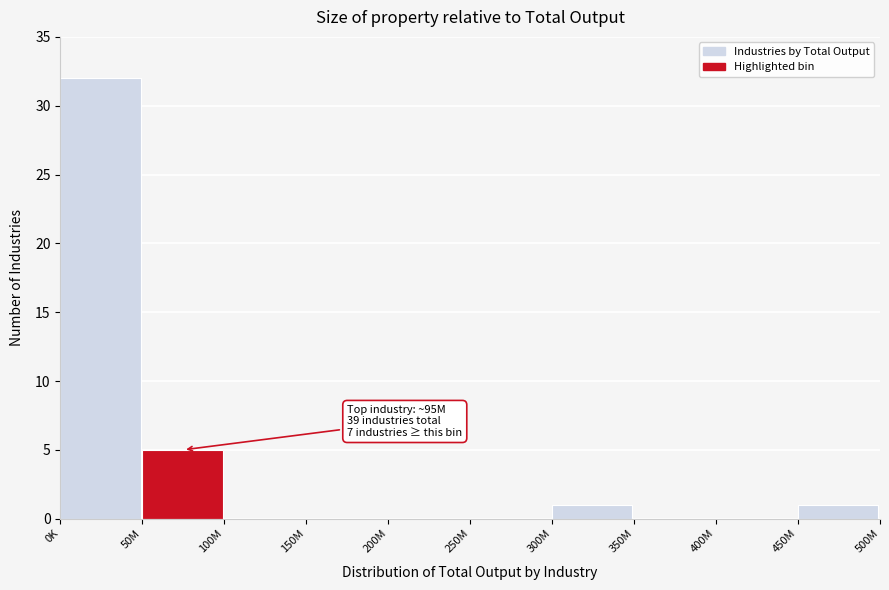

Reading left to right, transcribe all the data shown in this chart.

0K=32	50M=5	100M=0	150M=0	200M=0	250M=0	300M=1	350M=0	400M=0	450M=1